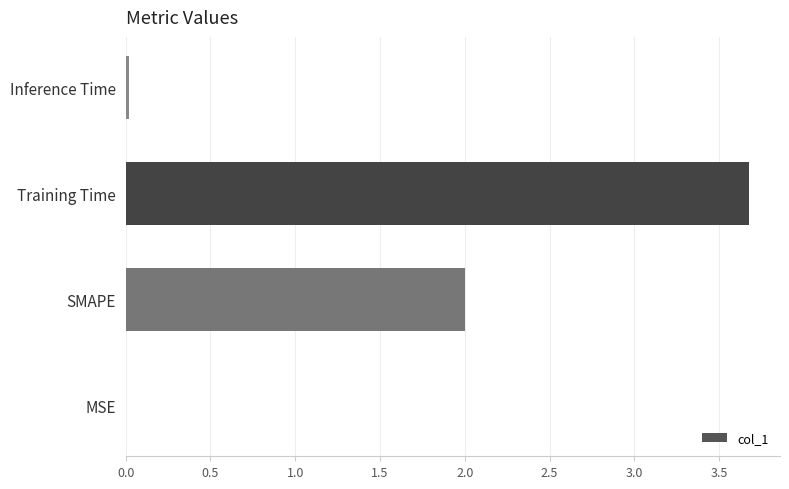

What is the sum of all values?

5.7